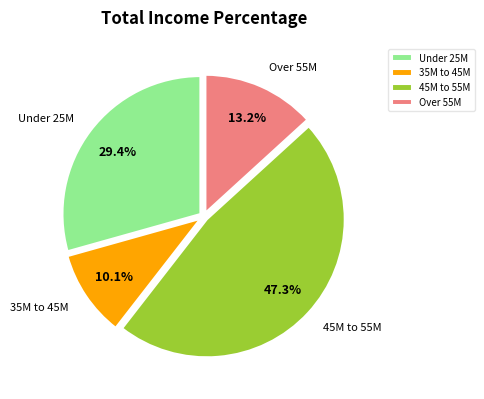

Approximately how many times larger is the value at Over 55M compared to 35M to 45M?

1.3